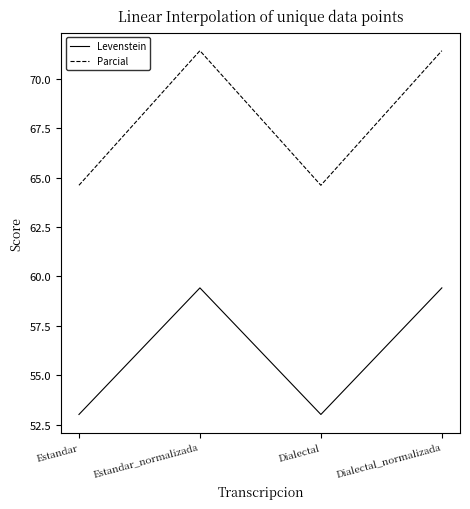

True or false: Levenstein and Parcial cross at least once.

False